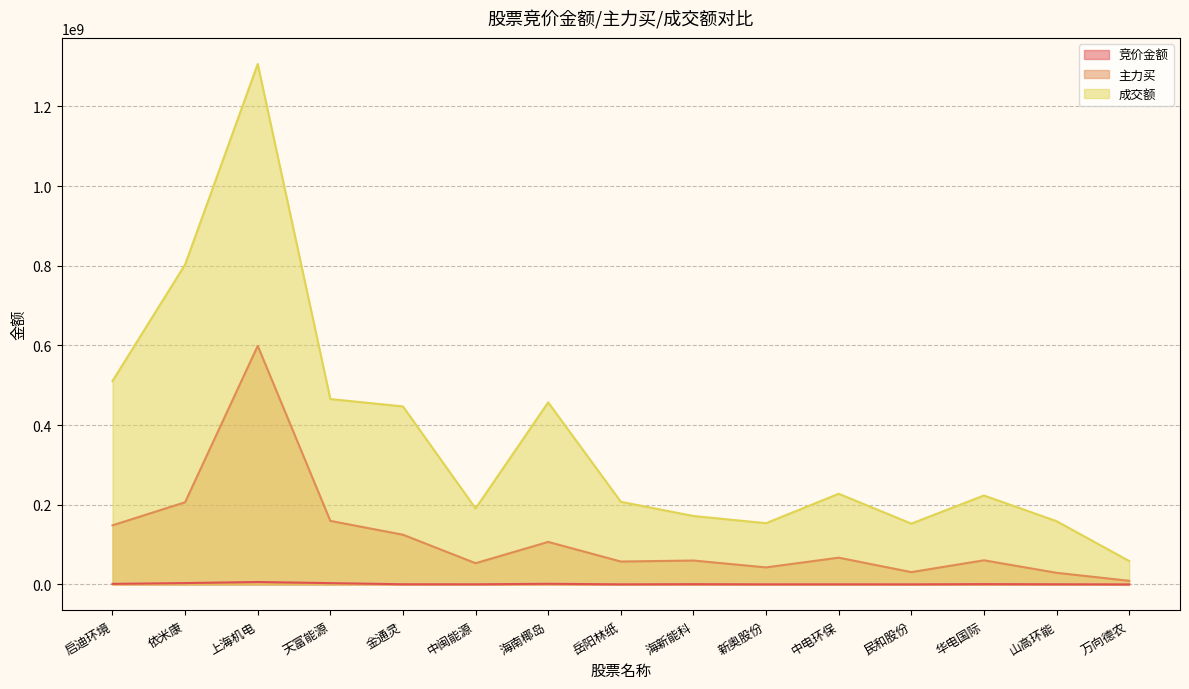

True or false: 竞价金额 and 成交额 intersect in this chart.

False